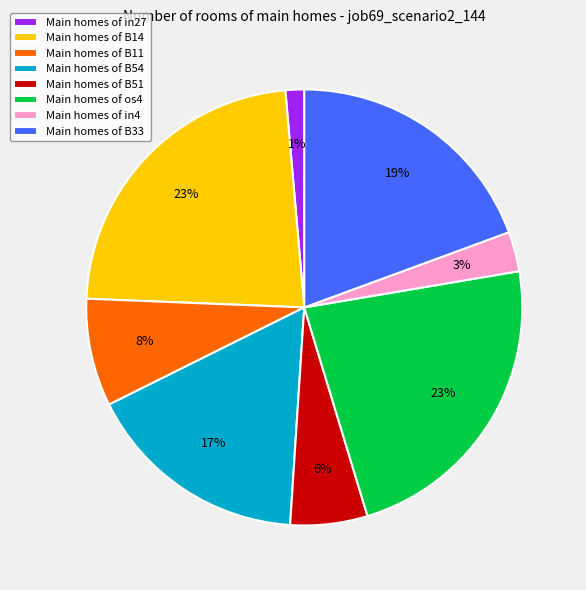

Which category has the smallest portion of the pie?

Main homes of in27